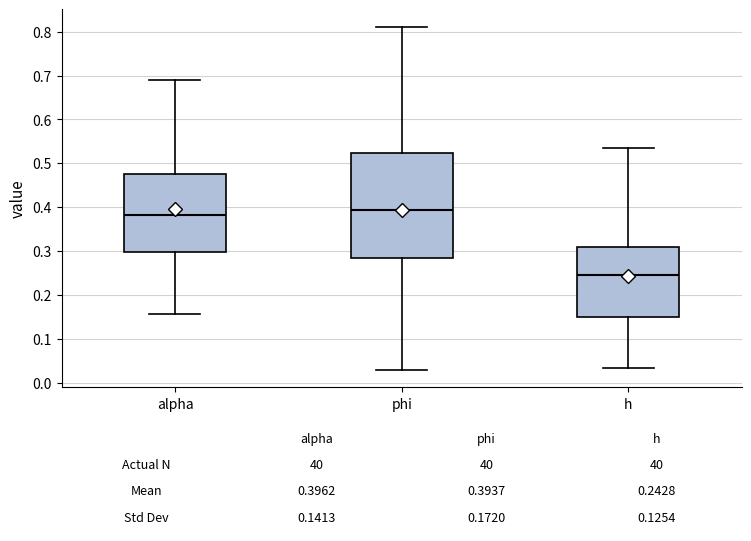

Which box has the highest median line?

phi